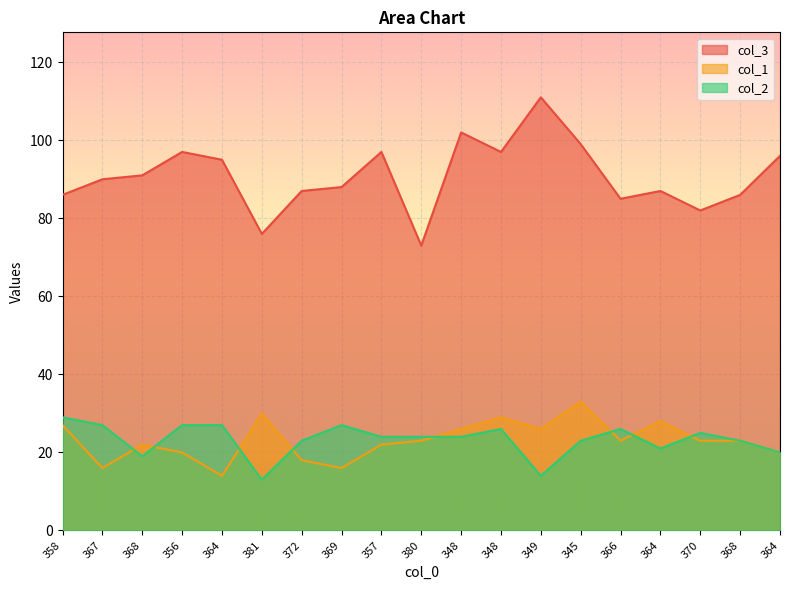

Rank the categories by col_2 value from lowest to highest.

381, 349, 368, 364, 364, 372, 345, 368, 357, 380, 348, 370, 348, 366, 367, 356, 364, 369, 358